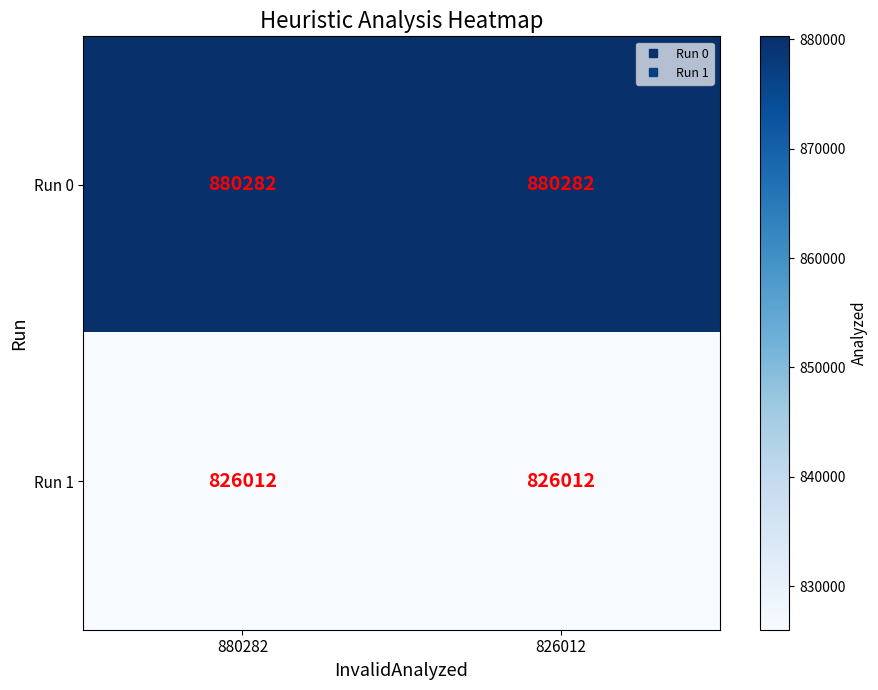

What is the smallest value displayed?

826012